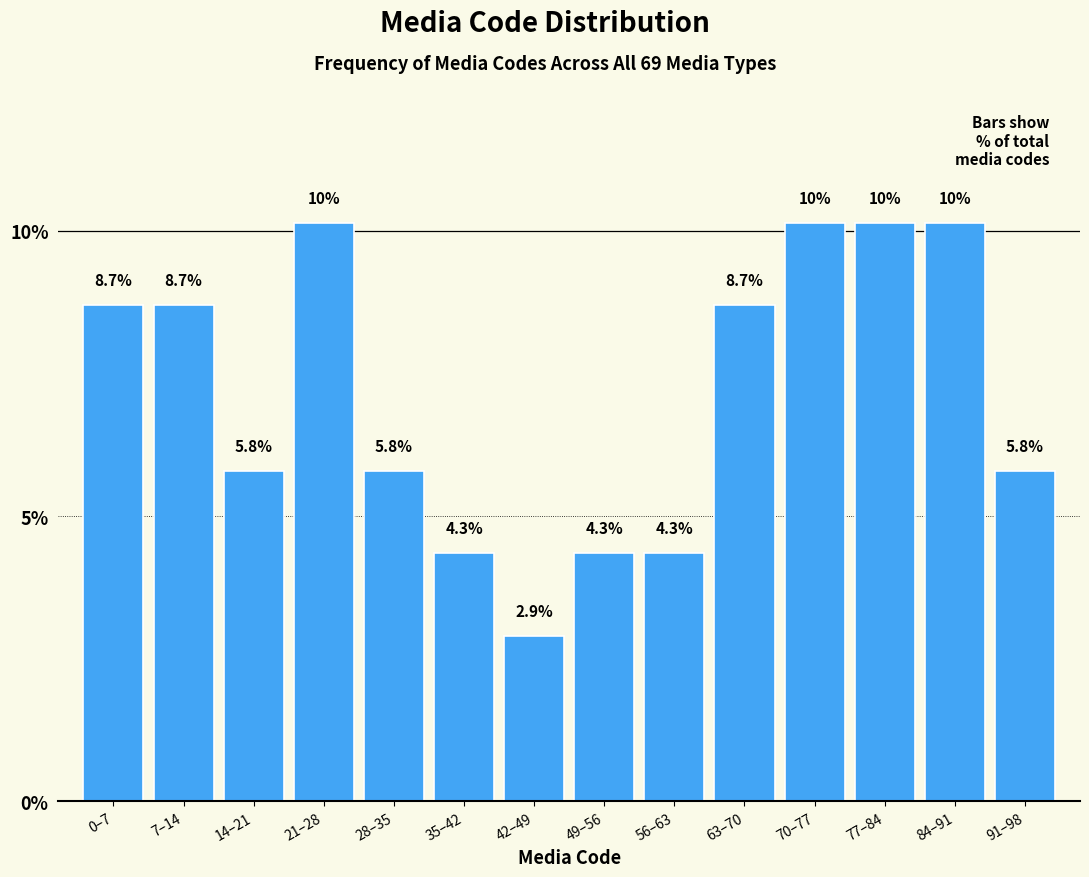

Reading right to left, transcribe all the data shown in this chart.

91–98=5.8	84–91=10.1	77–84=10.1	70–77=10.1	63–70=8.7	56–63=4.3	49–56=4.3	42–49=2.9	35–42=4.3	28–35=5.8	21–28=10.1	14–21=5.8	7–14=8.7	0–7=8.7